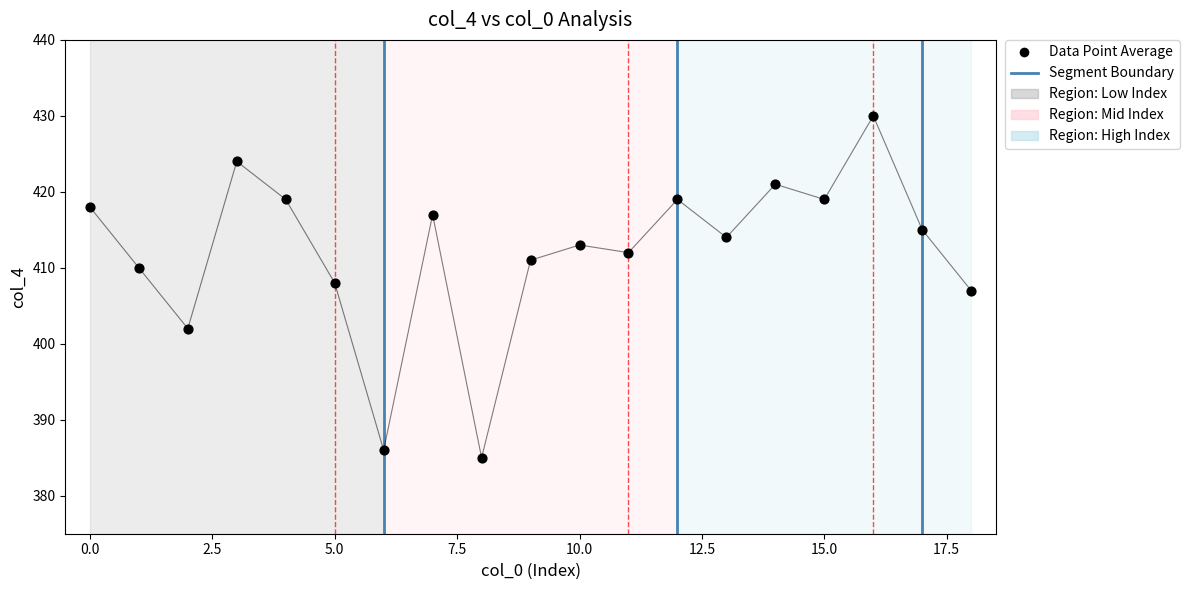

What is the range of Y values (max minus min)?

45